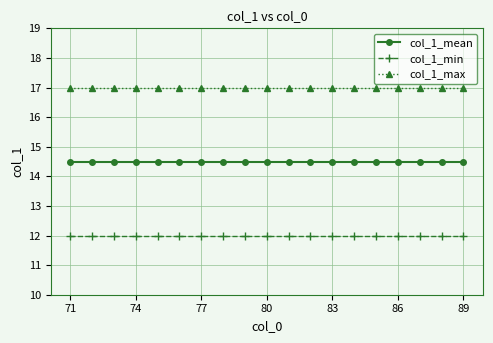

What are all the series names shown in the legend?

col_1_mean, col_1_min, col_1_max